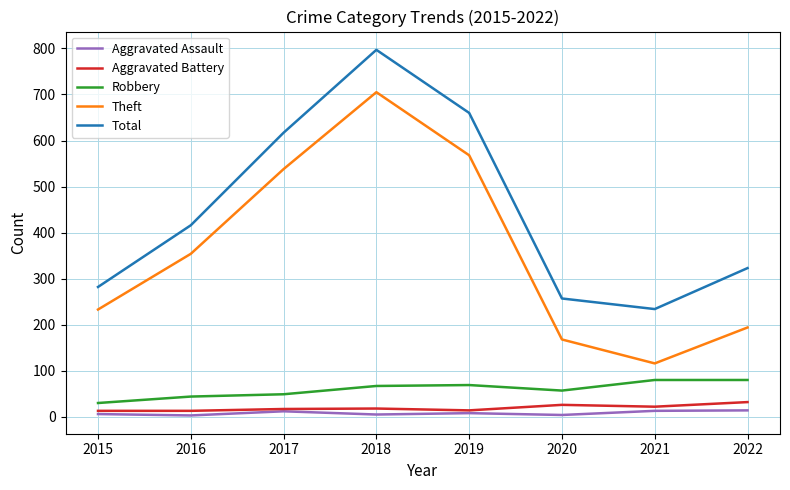

What is the difference between the highest and lowest values at 2016?

413